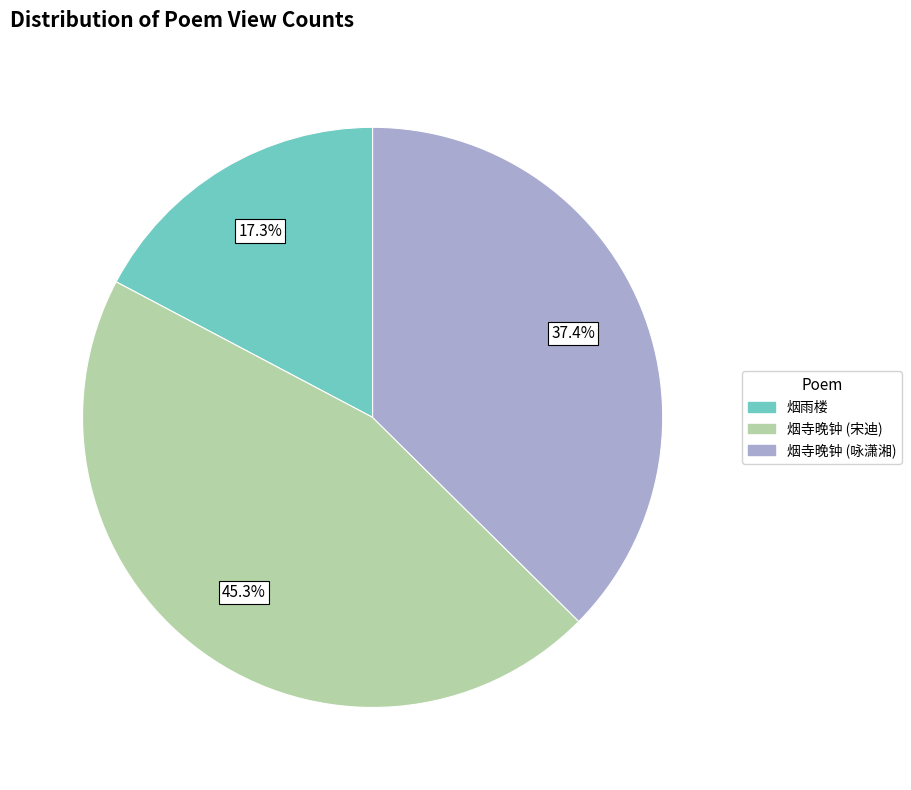

Is there a majority slice in this chart?

No